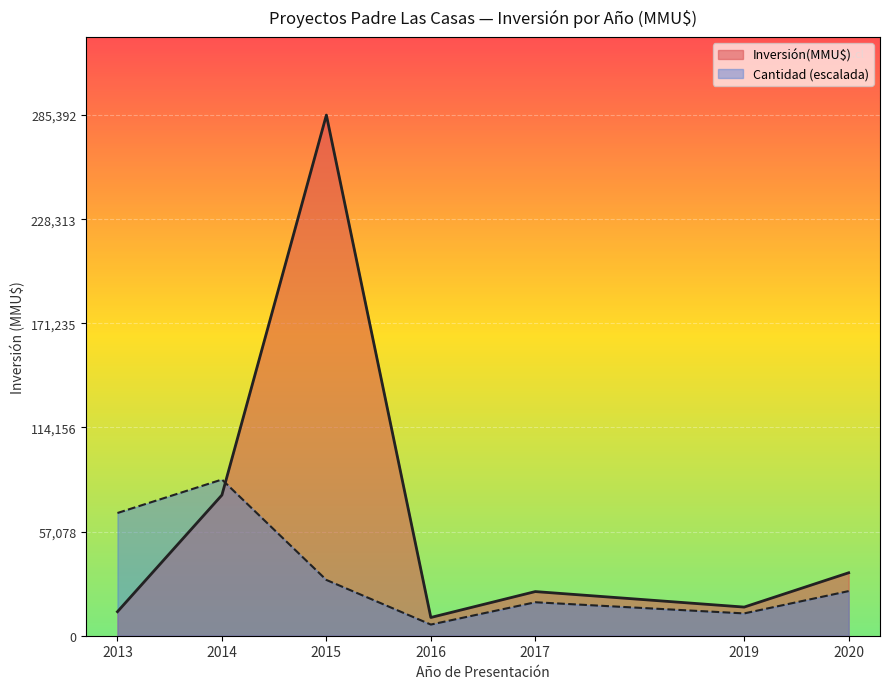

Reading right to left, list all the values displayed in this chart.

Inversión(MMU$): 34504.0	15700.0	24200.0	10000.0	285392.0	77108.0	13175.0
Cantidad (escalada): 24462.2	12231.1	18346.6	6115.5	30577.7	85617.6	67271.0